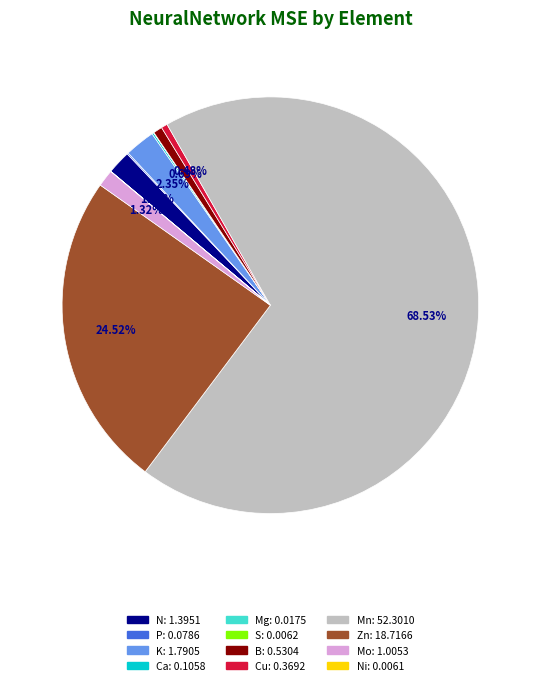

To the nearest percent, what is the difference between the largest and smallest slice percentages?

69%